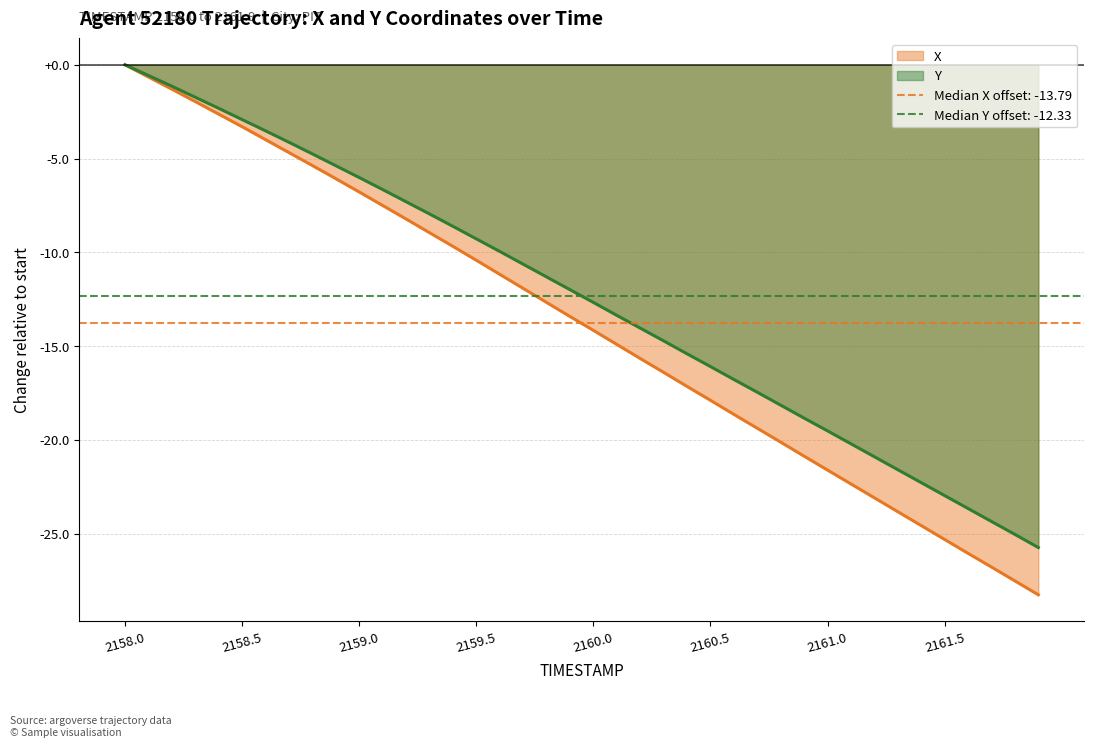

The value of Y at 2159.6 is -10.0. True or false?

True